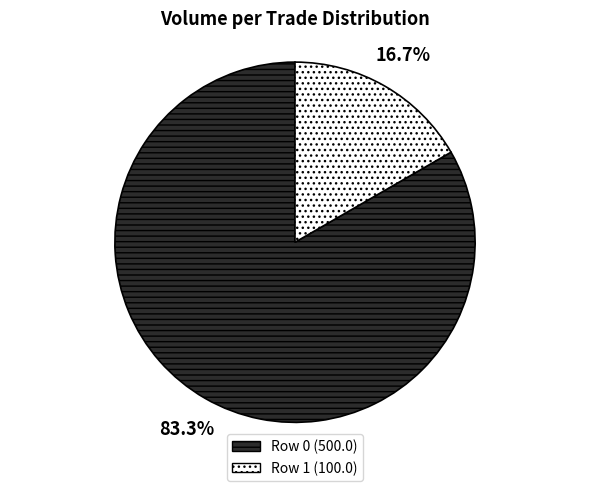

What percentage is the Row 0 slice, to the nearest percent?

83%